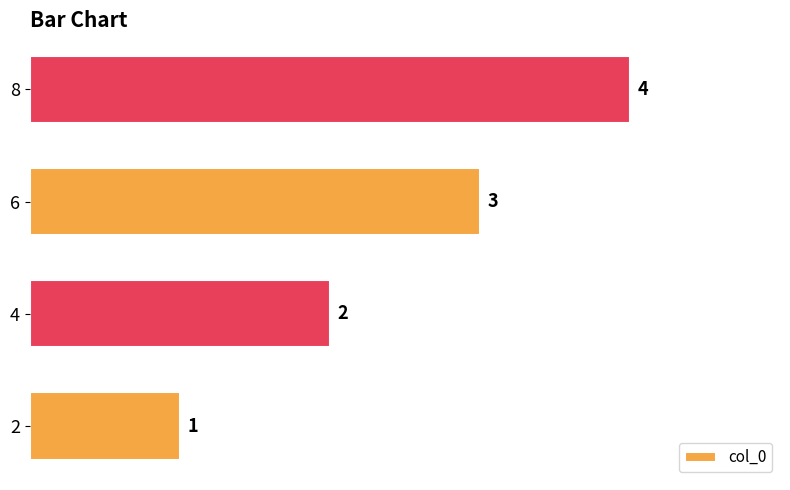

How many bars are there in total?

4